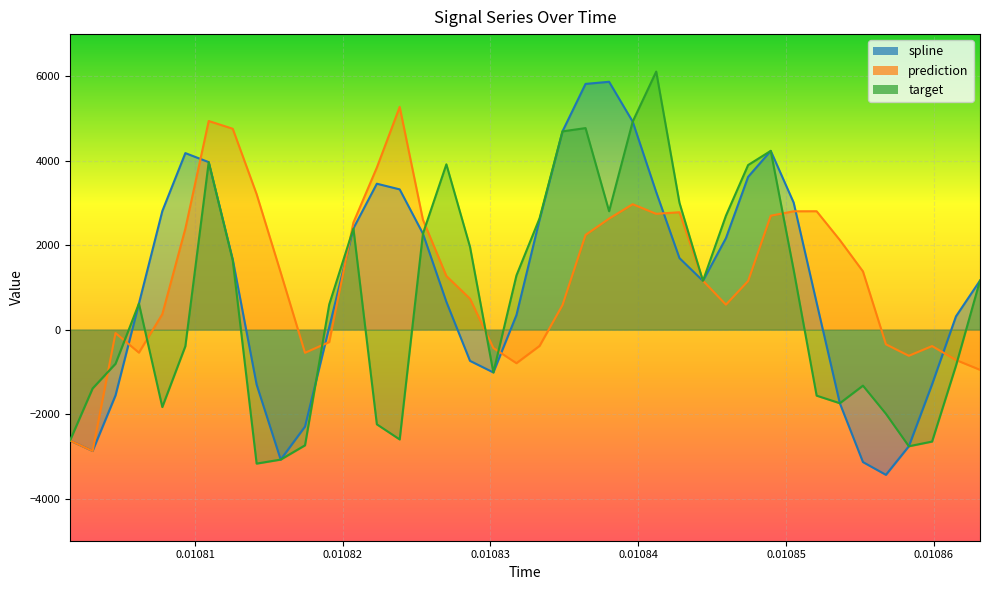

Which series has the largest total across all categories?

prediction